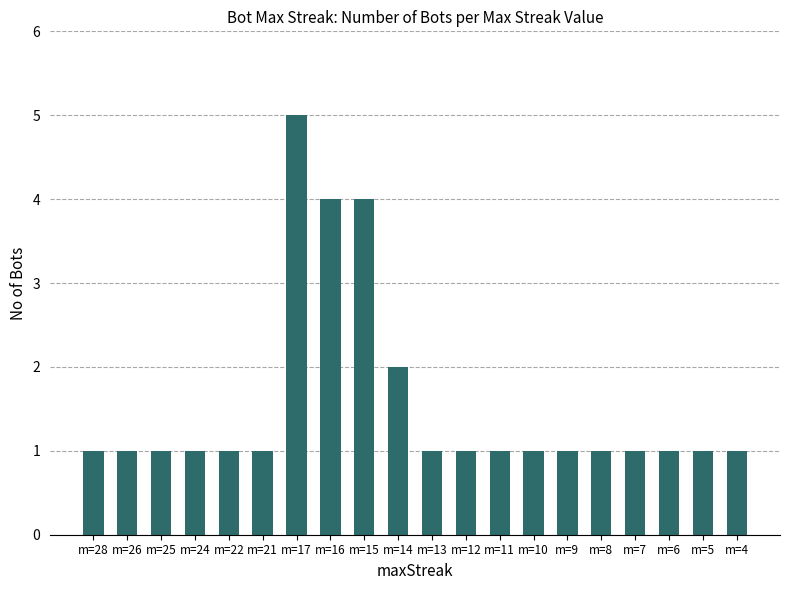

Is it true that the value at m=14 is 4?

False